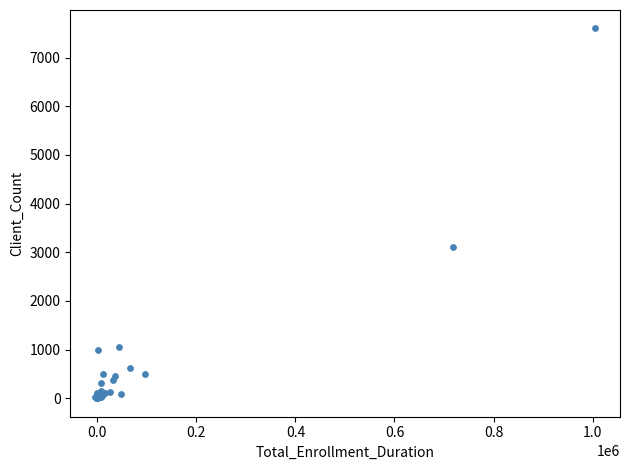

What Y value in the scatter plot is closest to 3798?

3108